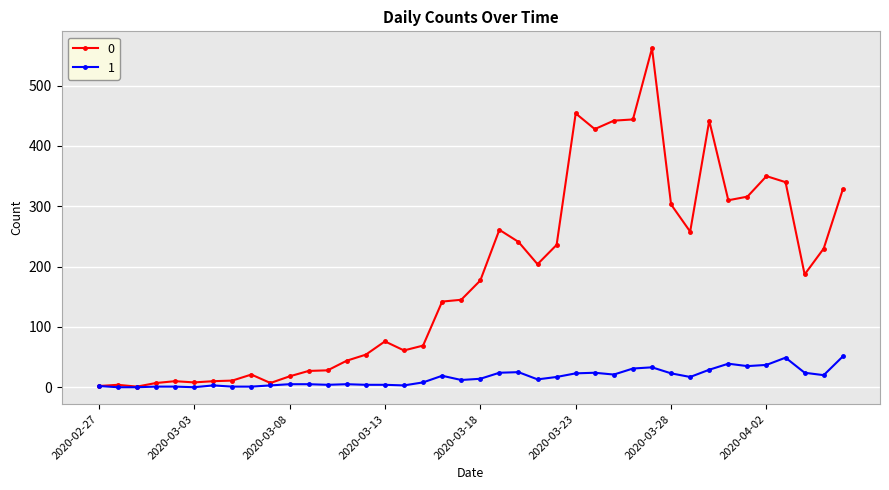

What is the greatest value displayed?

562